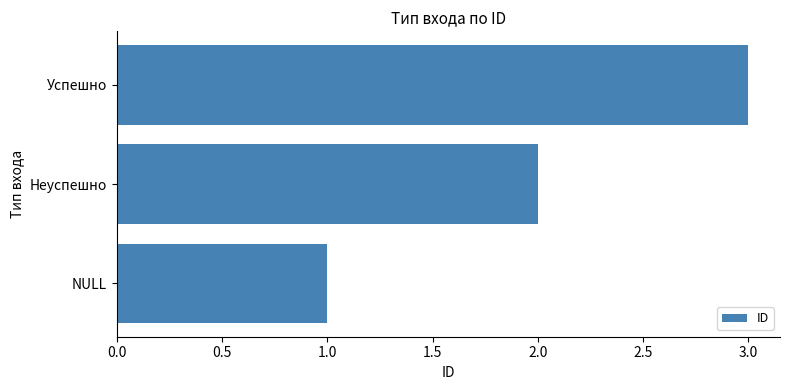

How many series are shown in this chart?

1